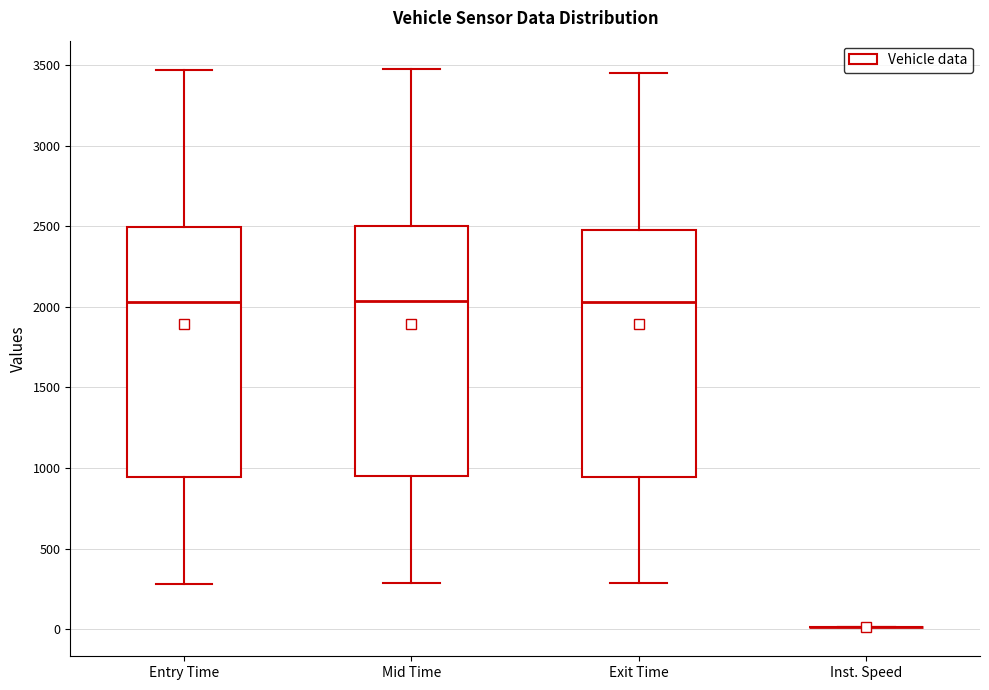

Reading left to right, transcribe this box plot: for each box, give where its median line is, the range the box spans, and where its two whiskers end, as read against the y-axis. The values are not printed on the chart, so give them approximately, as read against the axis.

Entry Time: median 2050, box 950 to 2500, whiskers 300 to 3450
Mid Time: median 2050, box 950 to 2500, whiskers 300 to 3500
Exit Time: median 2050, box 950 to 2500, whiskers 300 to 3450
Inst. Speed: box collapsed to a line at 0, whiskers 0 to 0